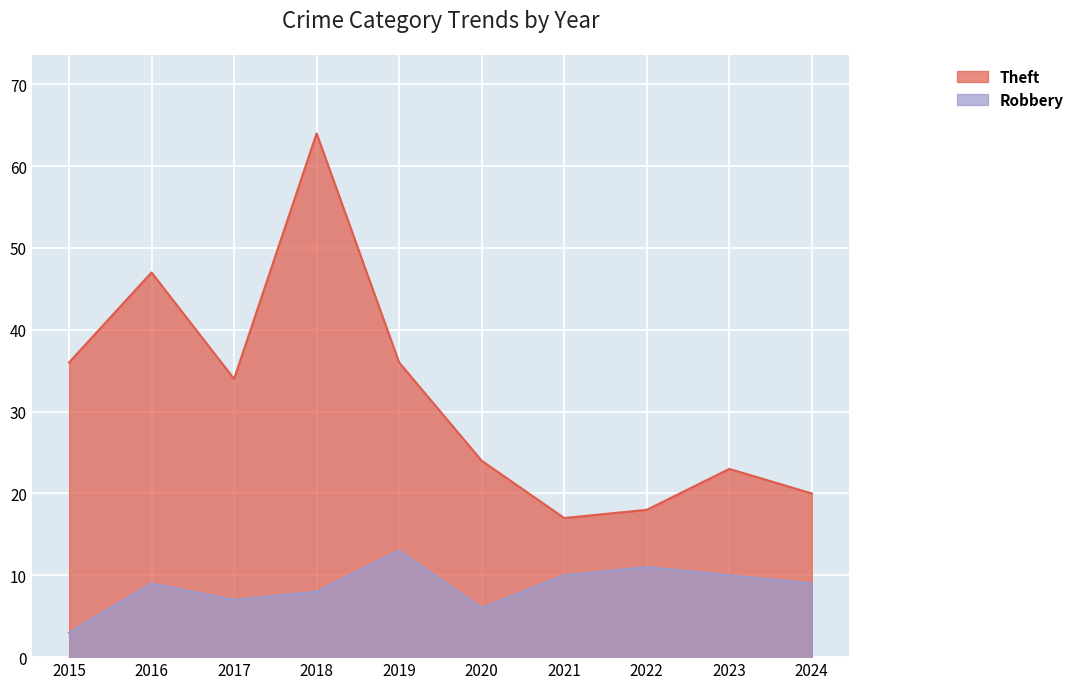

What are all the series names shown in the legend?

Theft, Robbery